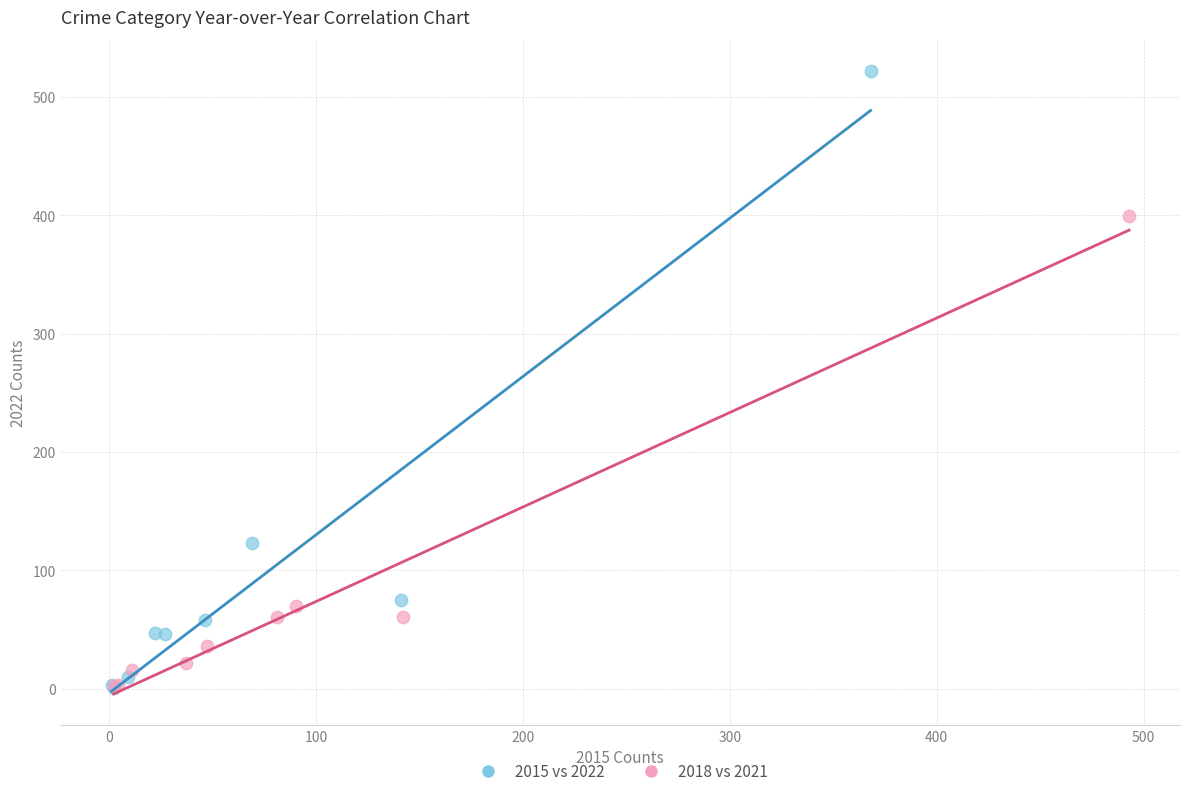

Which series has the largest Y range (max minus min)?

2015 vs 2022